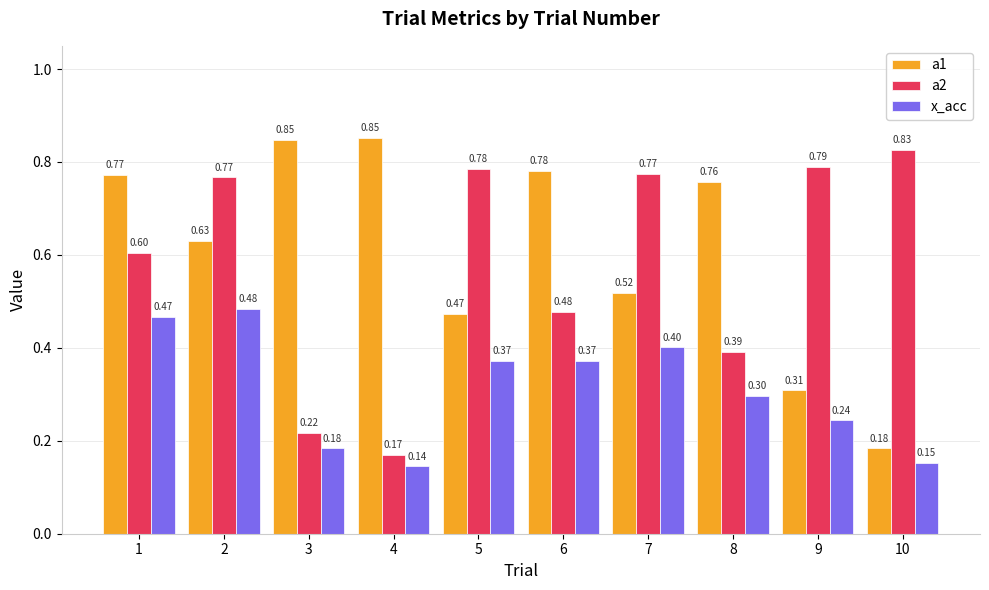

What is the difference between the maximum and second lowest values in the x_acc series?

0.3